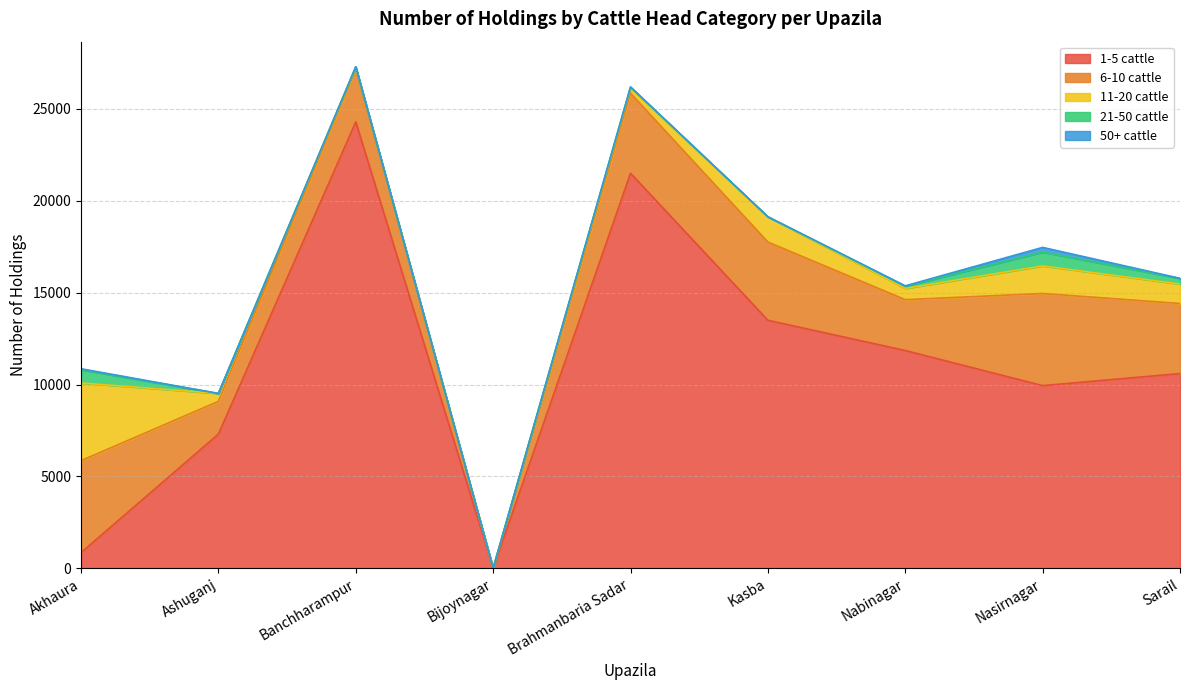

List the labels in order of 6-10 cattle value, largest first.

Nasirnagar, Akhaura, Brahmanbaria Sadar, Kasba, Sarail, Banchharampur, Nabinagar, Ashuganj, Bijoynagar